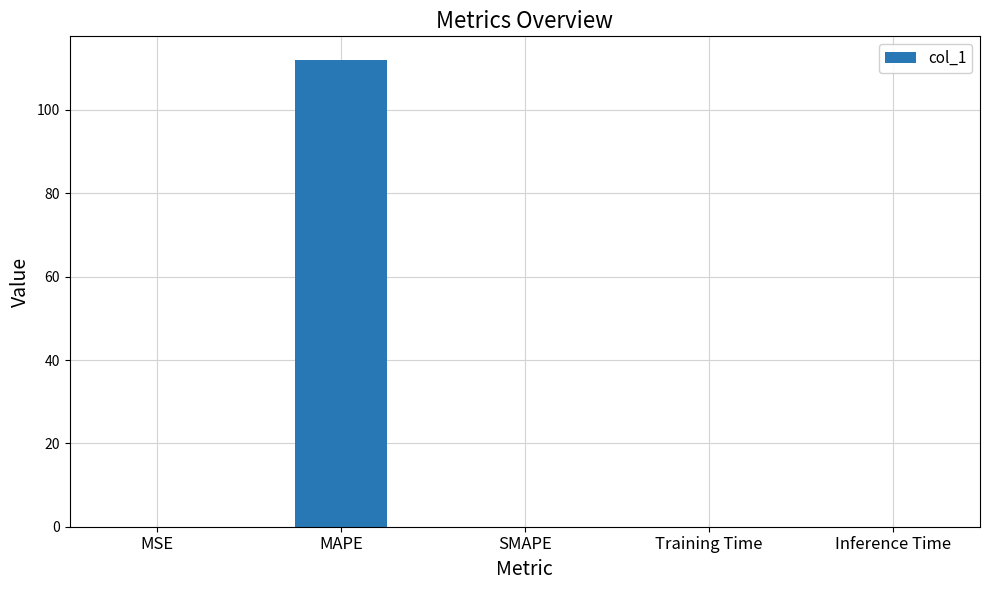

Between Inference Time and MAPE, which is larger?

MAPE